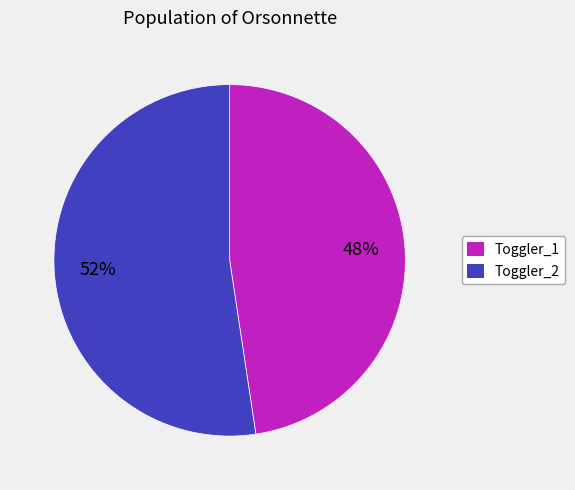

Is Toggler_1 the majority of the pie?

No